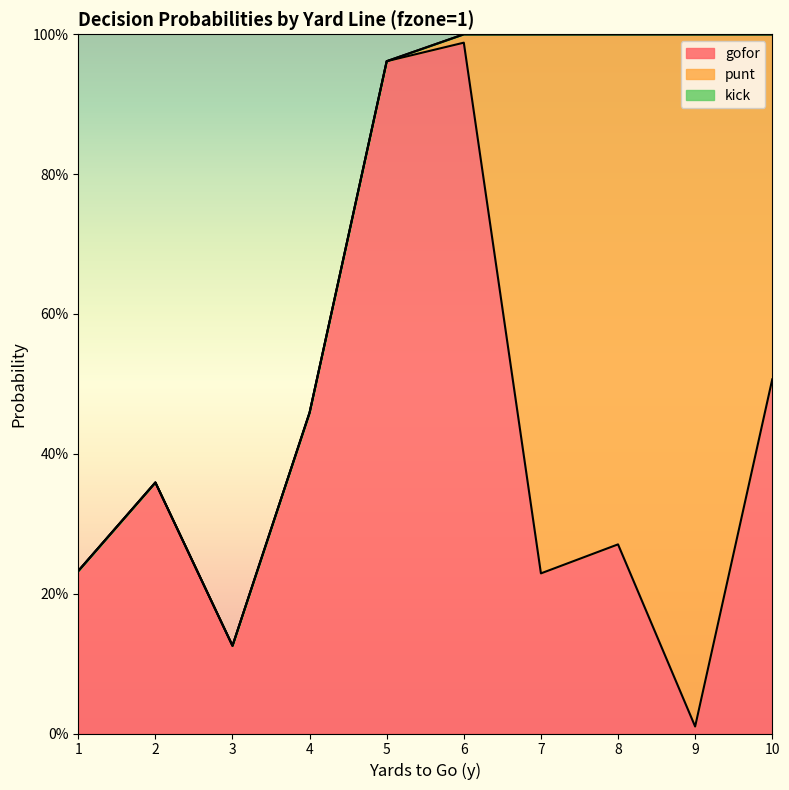

Which series has the largest total across all categories?

gofor